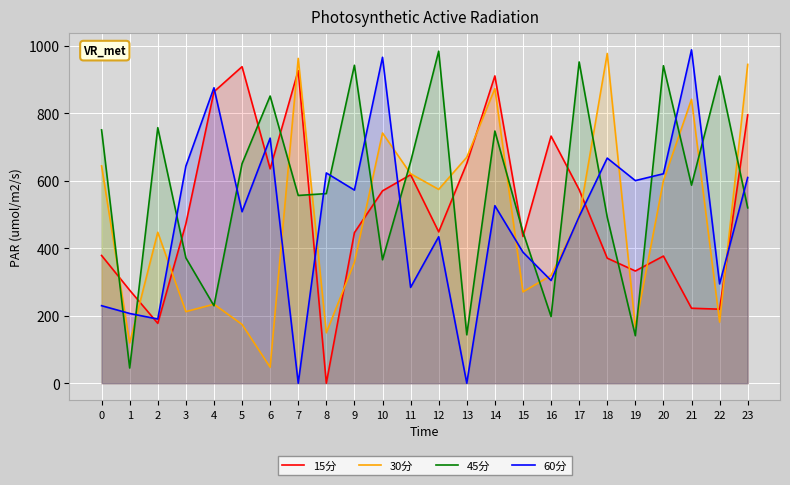

How many times do 60分 and 15分 cross each other?

8